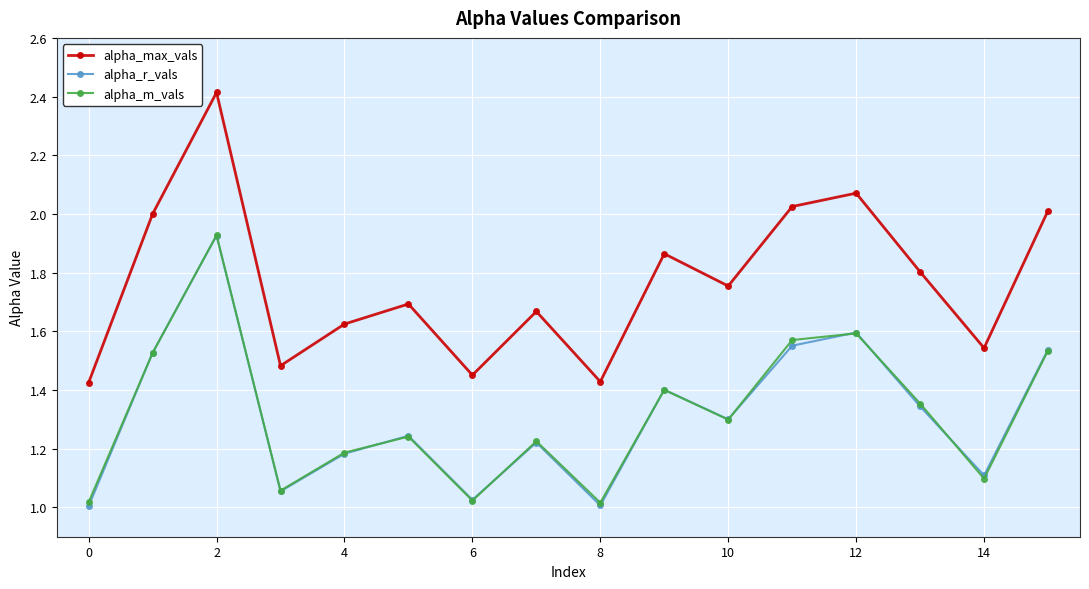

Which series has the largest range (max minus min)?

alpha_max_vals